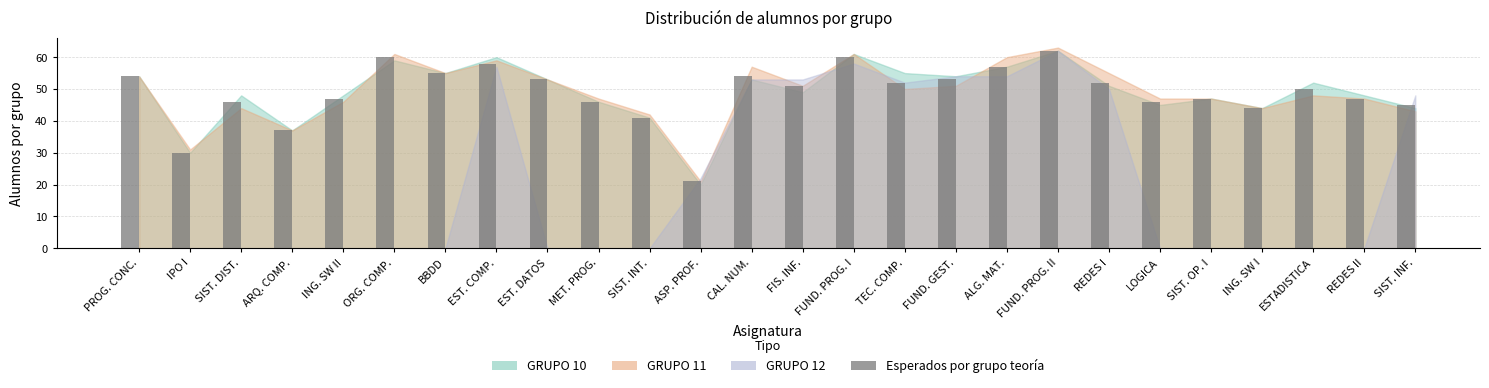

What is the difference between the second highest and minimum values?

39